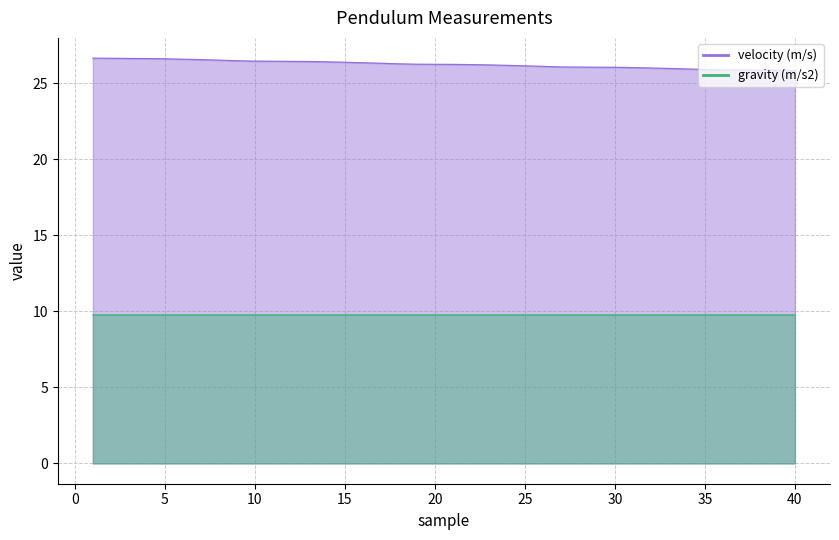

The gravity (m/s2) series shows 9.8 at 40. True or false?

True